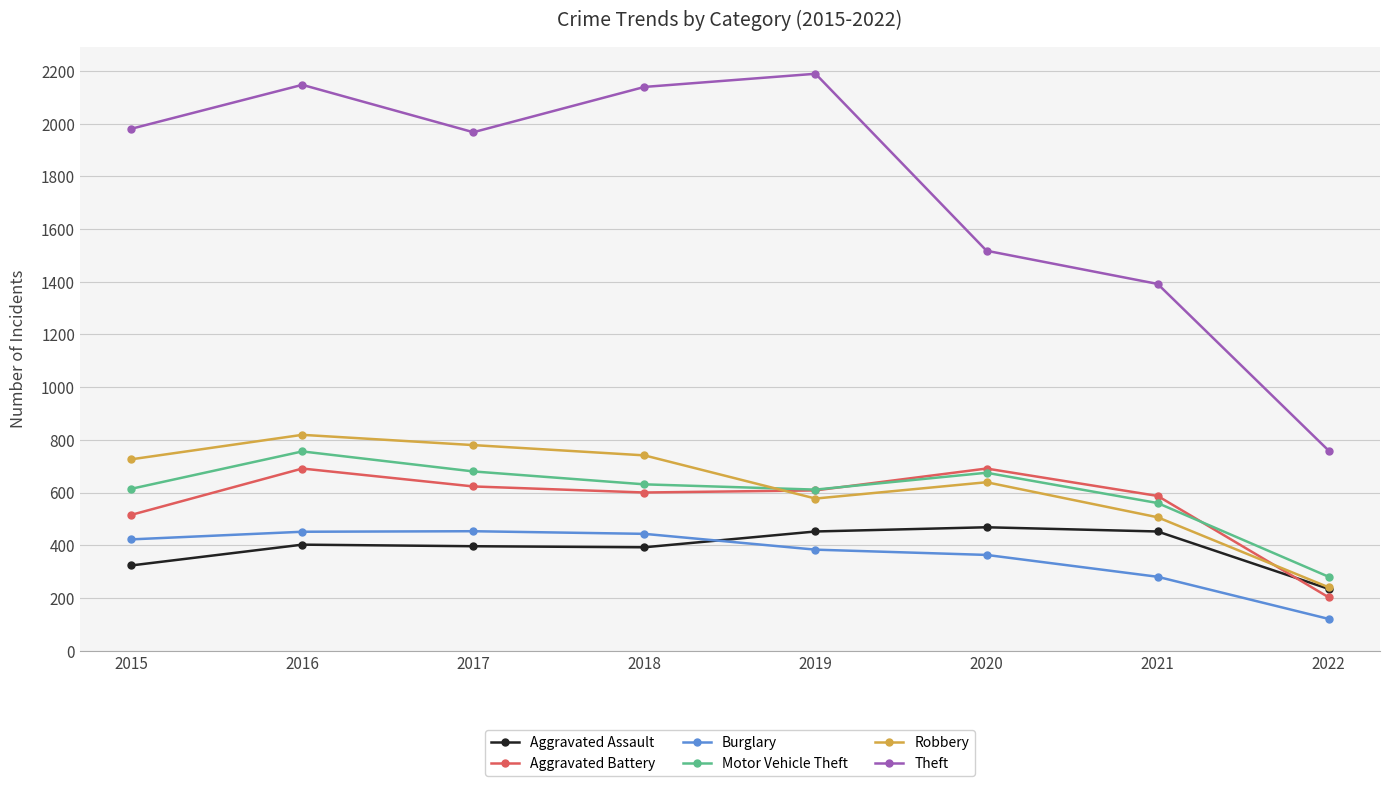

Where is Robbery nearest to the value 529?

2021